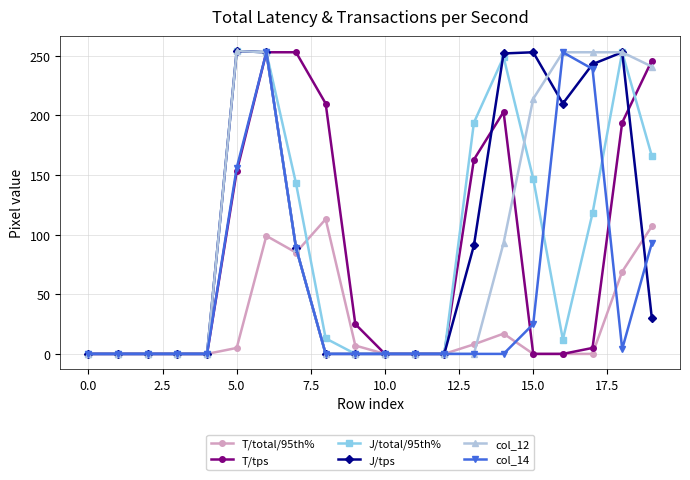

What is the average value of the col_12 series?

95